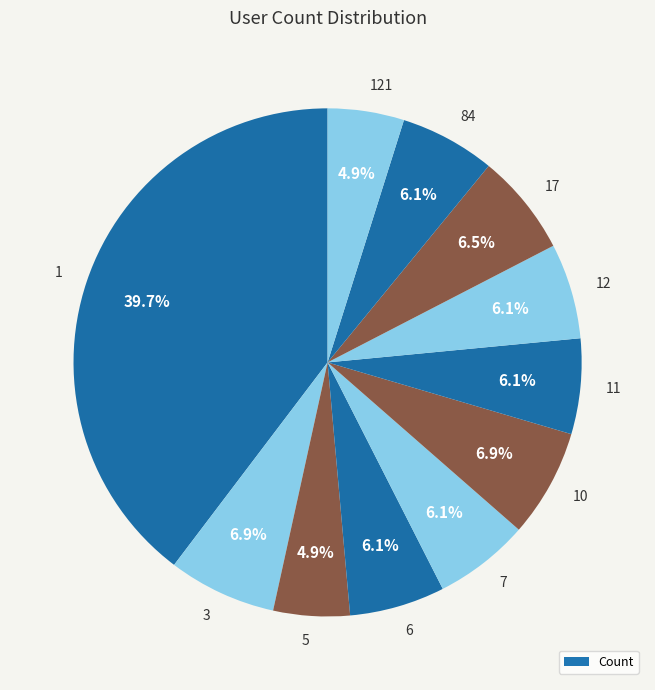

Approximately how many times larger is the value at 11 compared to 7?

1.0